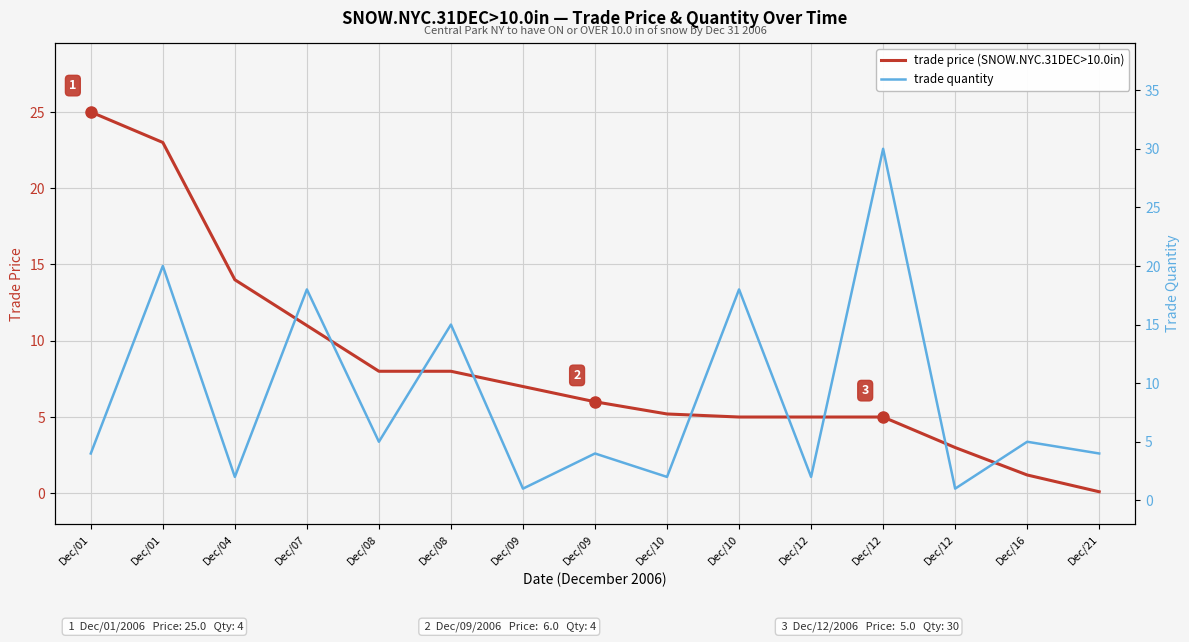

Is it true that trade price equals 7.1 at Dec/12?

False